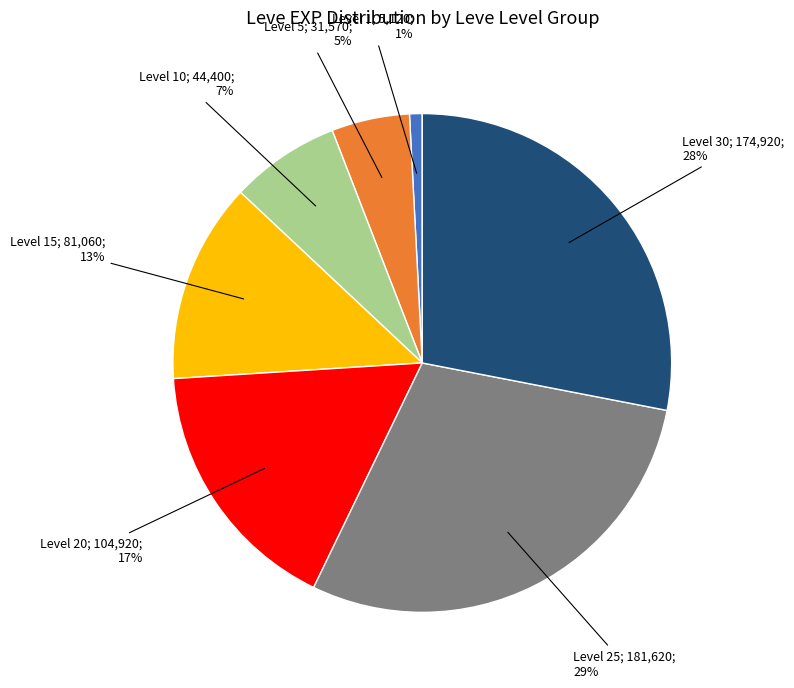

To the nearest percent, what is the difference between the largest and smallest slice percentages?

28%